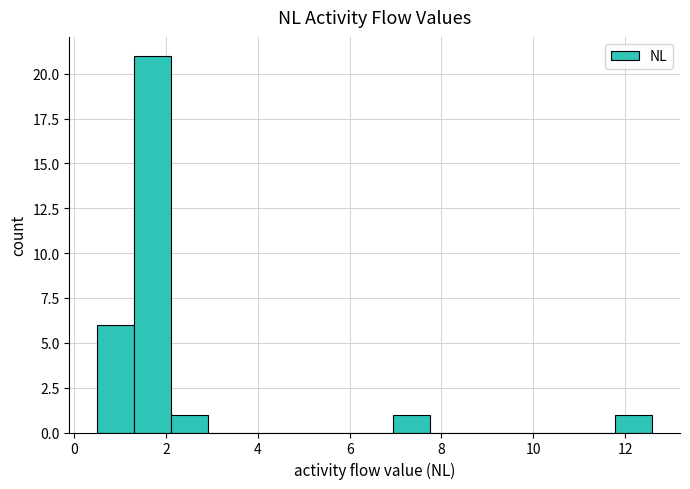

Reading left to right, transcribe this chart: for each bar, give the range it covers on the x-axis and its height. Neither the bar edges nor the heights are printed on the chart, so give them approximately, as read against the axes.

0.6 to 1.4: 6
1.4 to 2.2: 21
2.2 to 3.0: 1
3.0 to 3.8: 0
3.8 to 4.6: 0
4.6 to 5.4: 0
5.4 to 6.2: 0
6.2 to 7.0: 0
7.0 to 7.8: 1
7.8 to 8.6: 0
8.6 to 9.4: 0
9.4 to 10.2: 0
10.2 to 11.0: 0
11.0 to 11.8: 0
11.8 to 12.6: 1